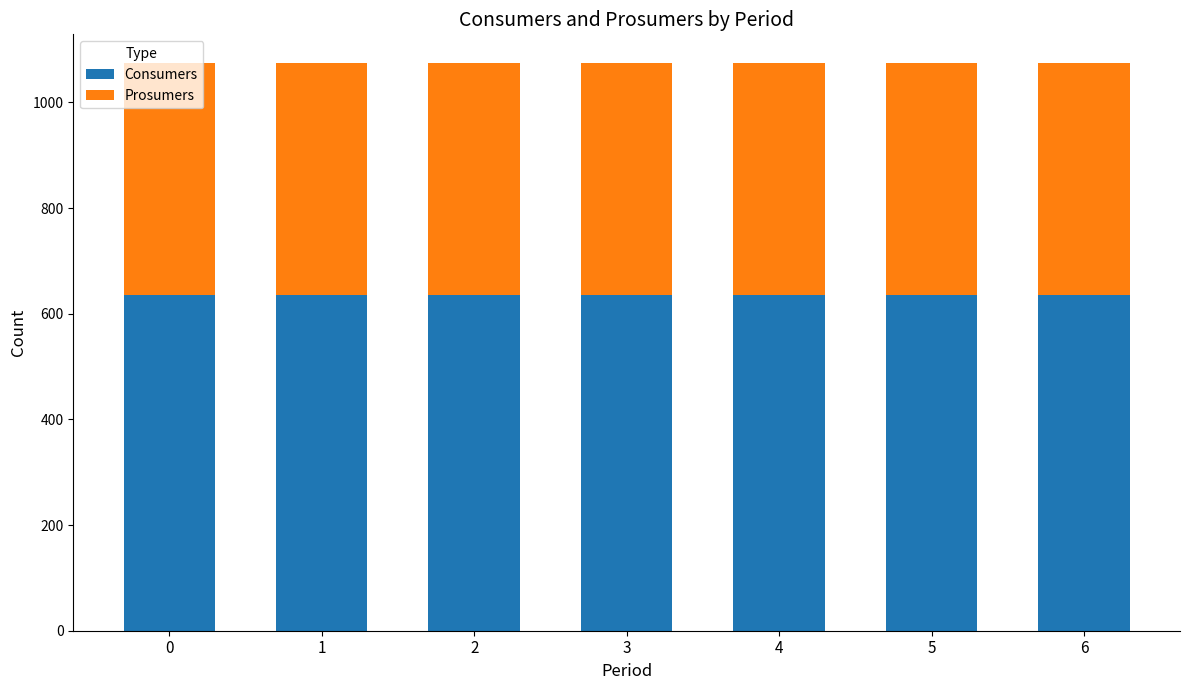

What is the sum of the Consumers values at 3 and 1?

1270